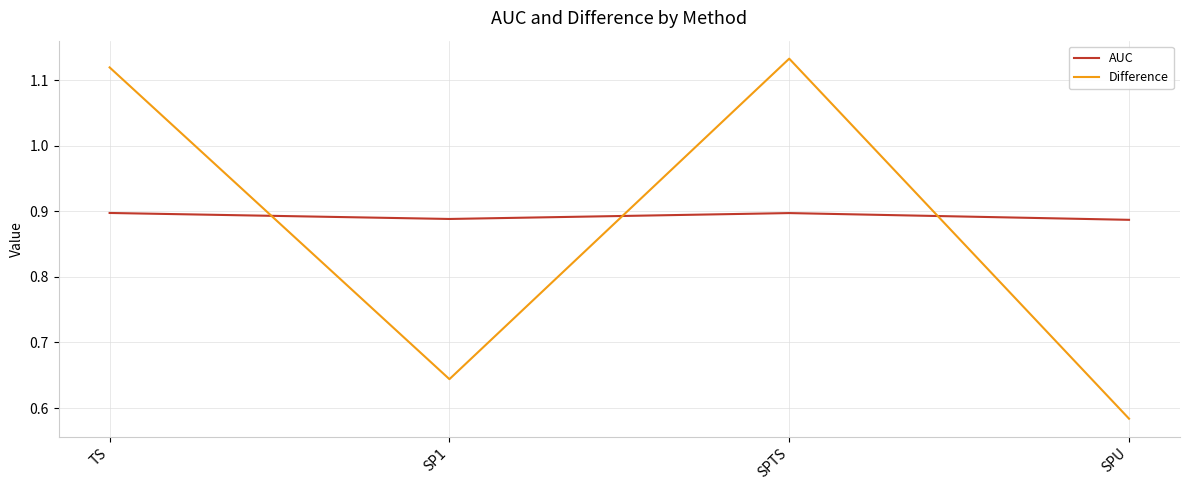

Where is Difference nearest to the value 0?

SPU